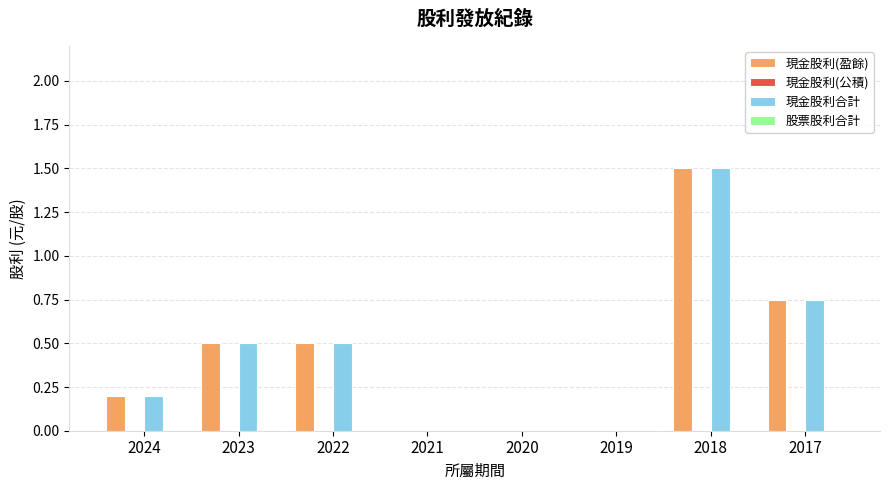

True or false: 現金股利(盈餘) has a value of 1.5 at 2018.

True